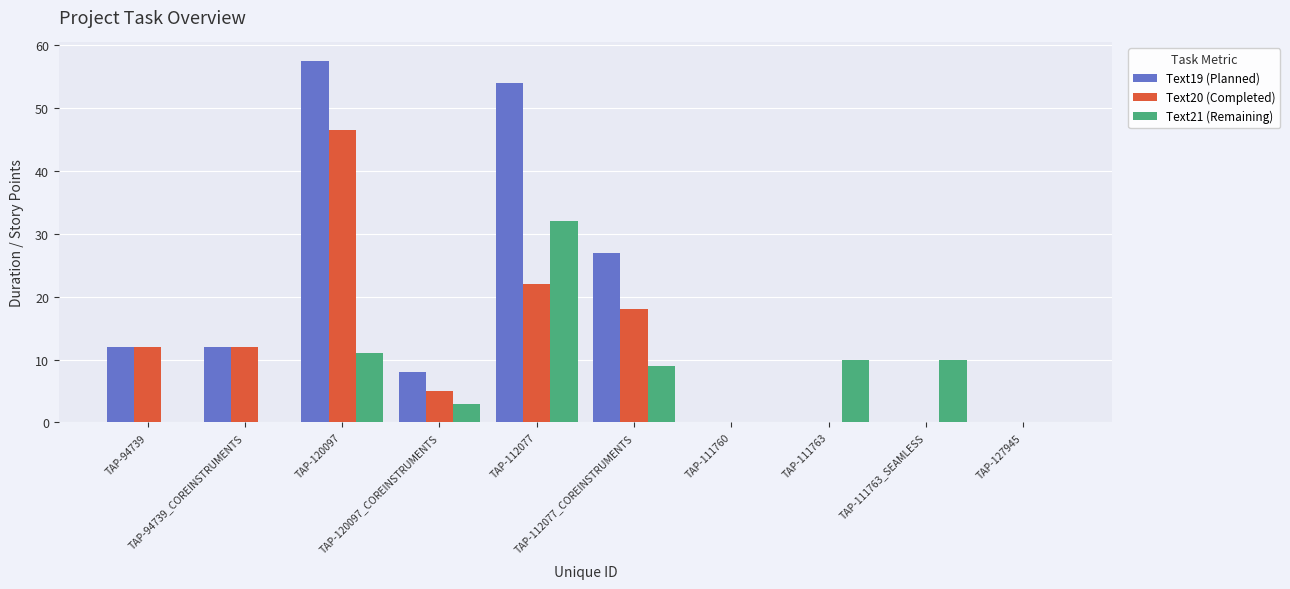

Reading left to right, extract all data points from this chart.

Text19 (Planned): 12.0	12.0	57.5	8.0	54.0	27.0	0.0	0.0	0.0	0.0
Text20 (Completed): 12.0	12.0	46.5	5.0	22.0	18.0	0.0	0.0	0.0	0.0
Text21 (Remaining): 0.0	0.0	11.0	3.0	32.0	9.0	0.0	10.0	10.0	0.0